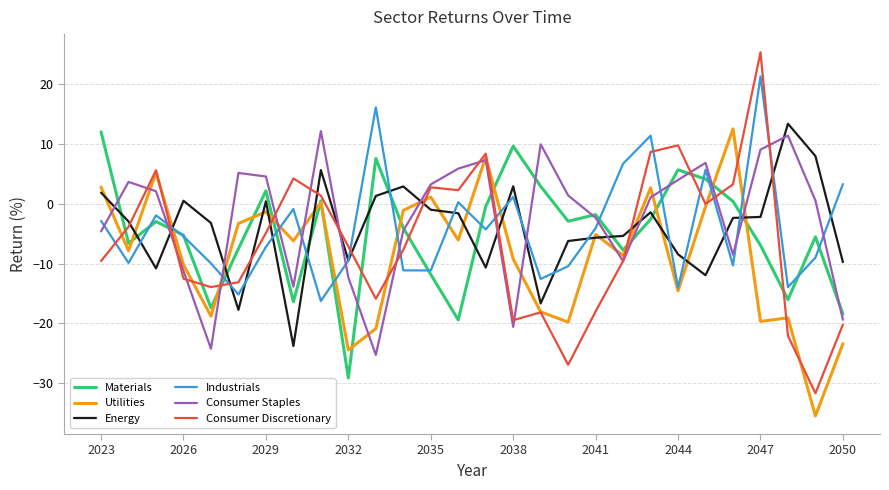

What is the minimum value shown in the chart?

-35.5